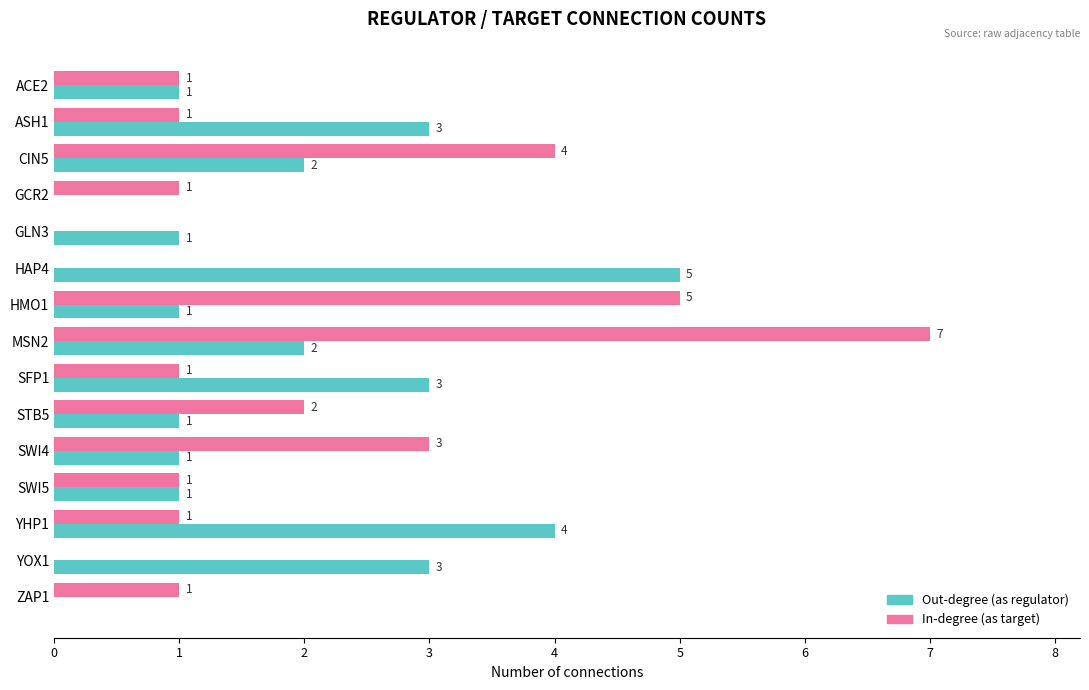

How many In-degree (as target) values are between 1 and 3?

9